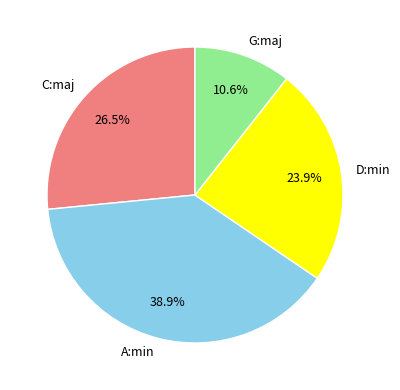

What is the ratio of the value at C:maj to the value at G:maj?

2.5